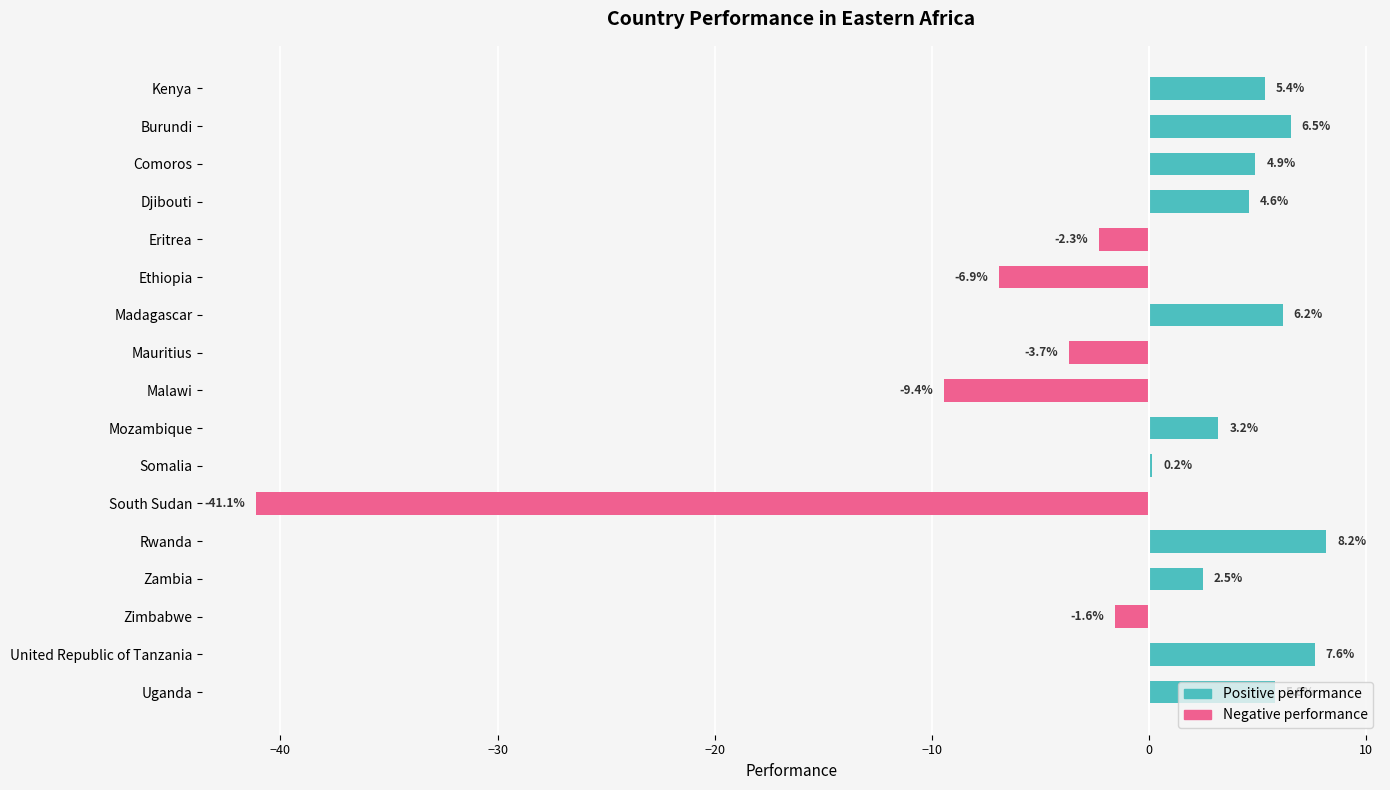

List the series in order of their overall mean, highest first.

Positive performance, Negative performance